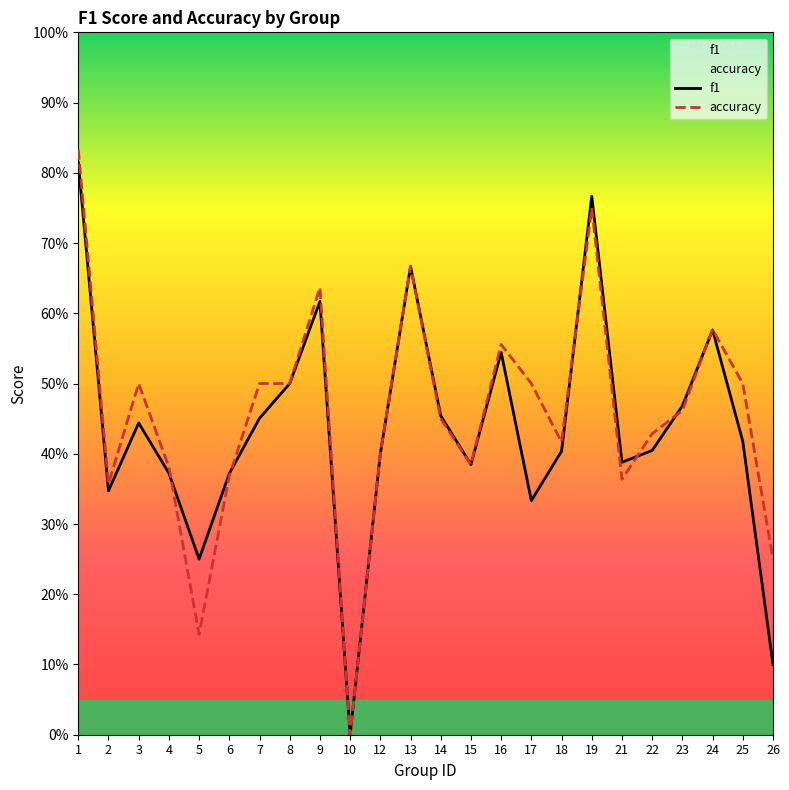

What is the spread (max minus min) of values at 5?

0.1